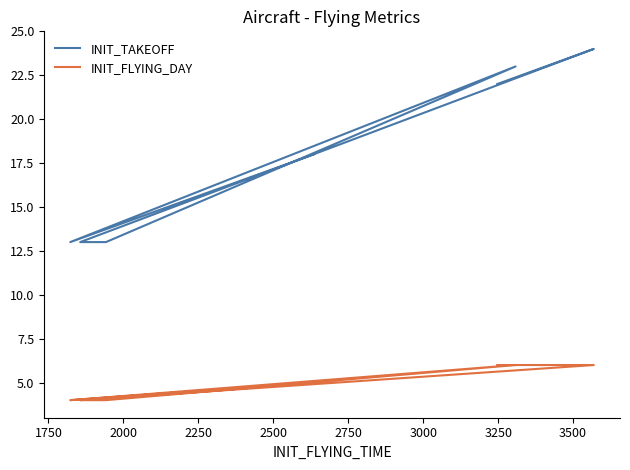

What is the average value of the INIT_TAKEOFF series?

18